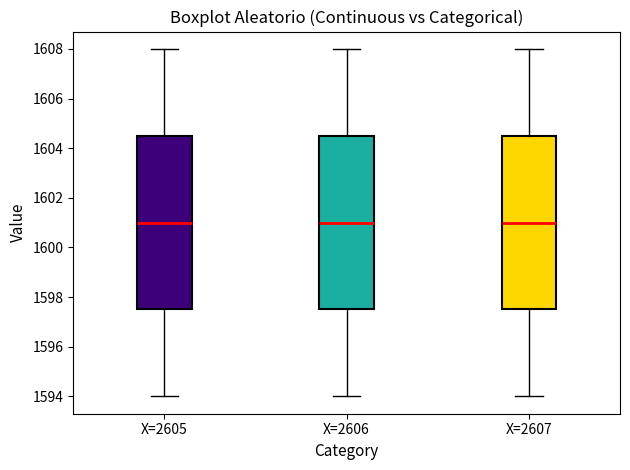

Reading left to right, read every box against the y-axis: the position of its median line, the range the box covers, and the ends of its whiskers. The values are not printed on the chart, so give them approximately, as read against the axis.

X=2605: median 1601.0, box 1597.6 to 1604.6, whiskers 1594.0 to 1608.0
X=2606: median 1601.0, box 1597.6 to 1604.6, whiskers 1594.0 to 1608.0
X=2607: median 1601.0, box 1597.6 to 1604.6, whiskers 1594.0 to 1608.0